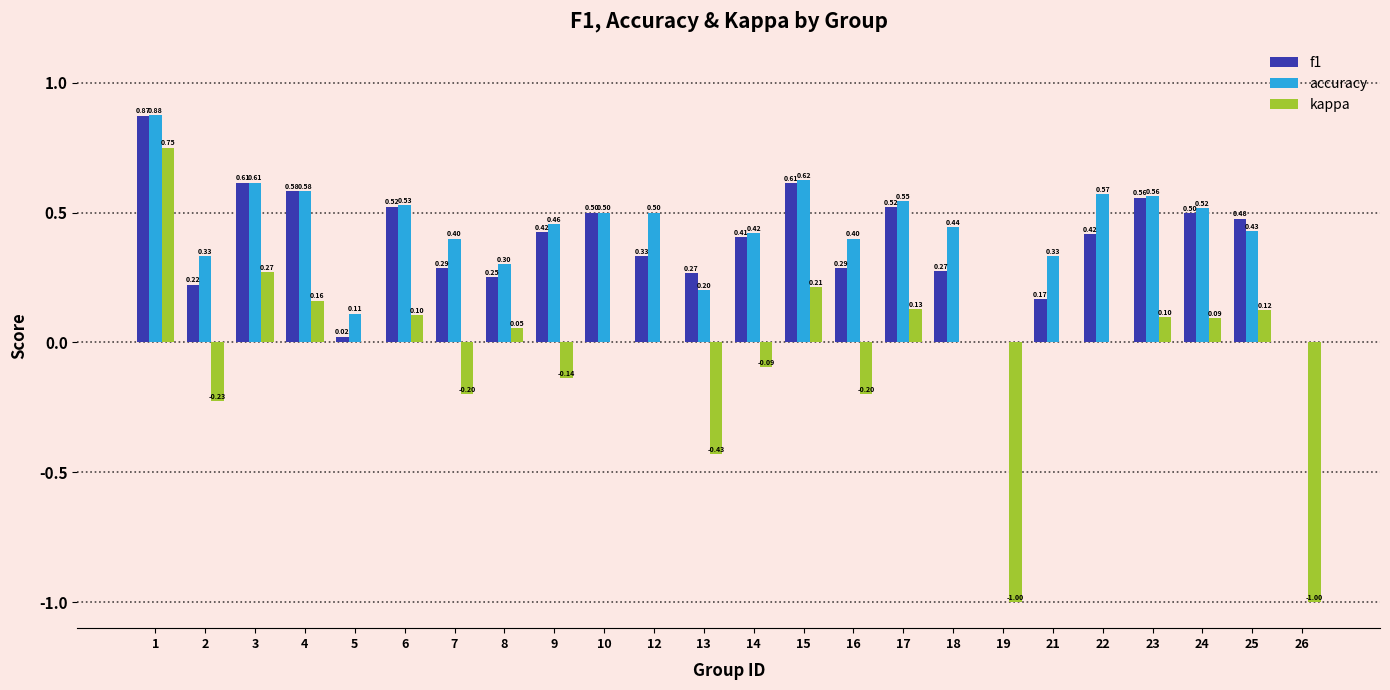

What is the sum of all accuracy values?

10.2